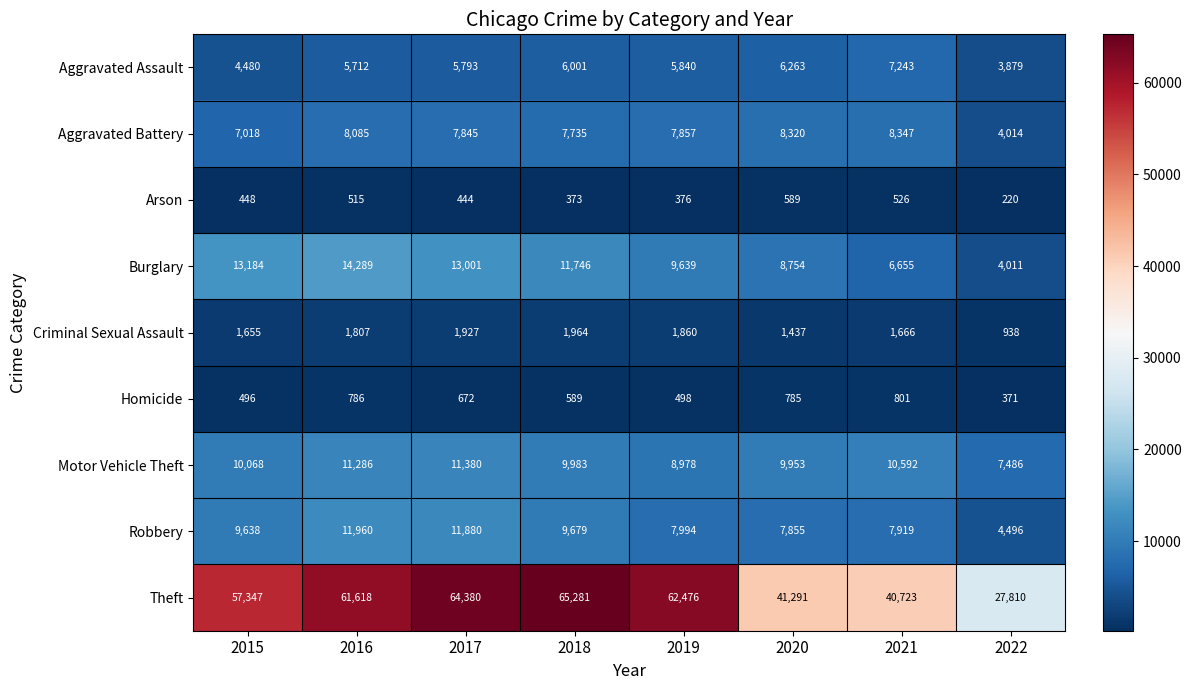

Which category has the lowest value across all series?

2022